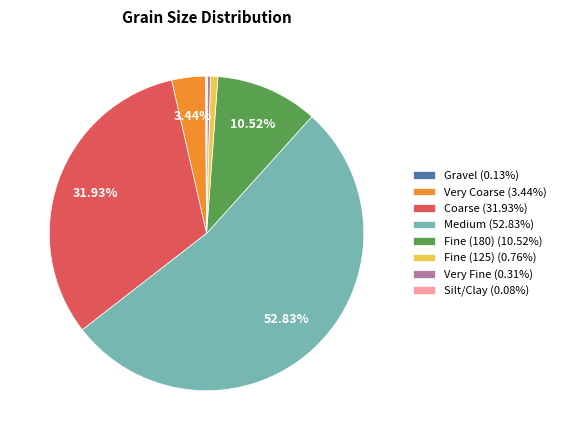

Combined, do Medium (52.83%) and Fine (125) (0.76%) account for over 50%?

Yes